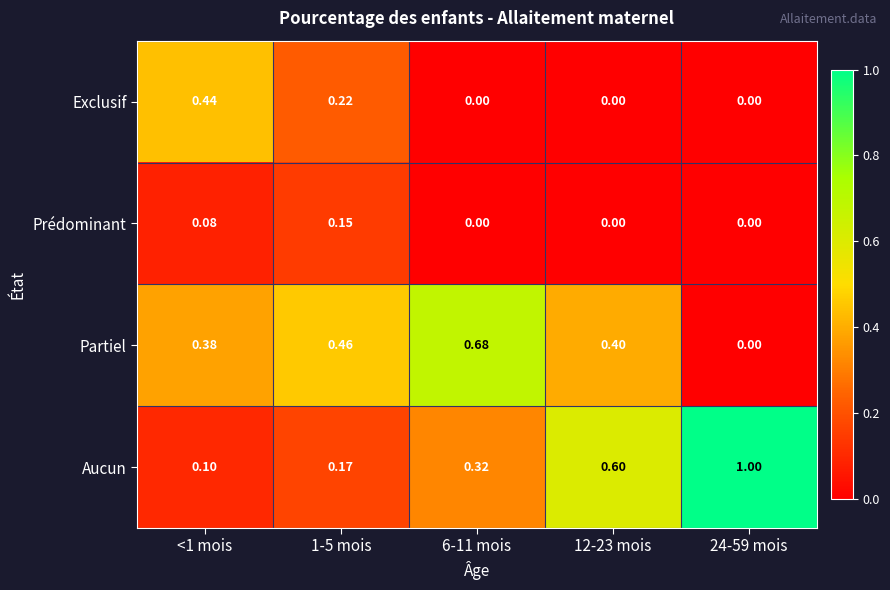

How many data points does each series have?

5